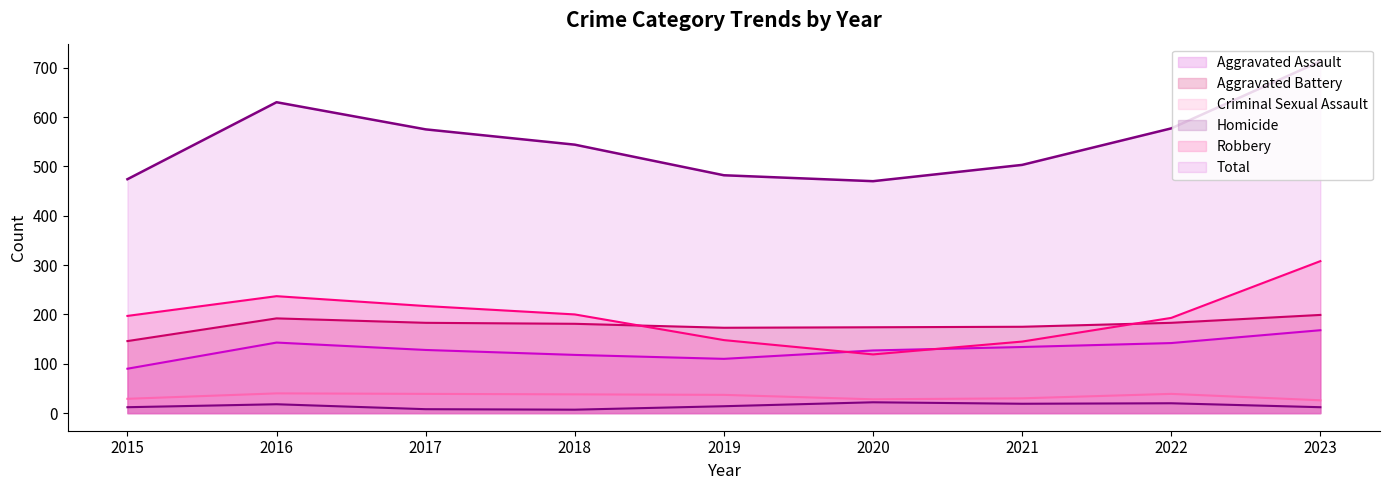

True or false: Robbery and Aggravated Assault intersect in this chart.

True